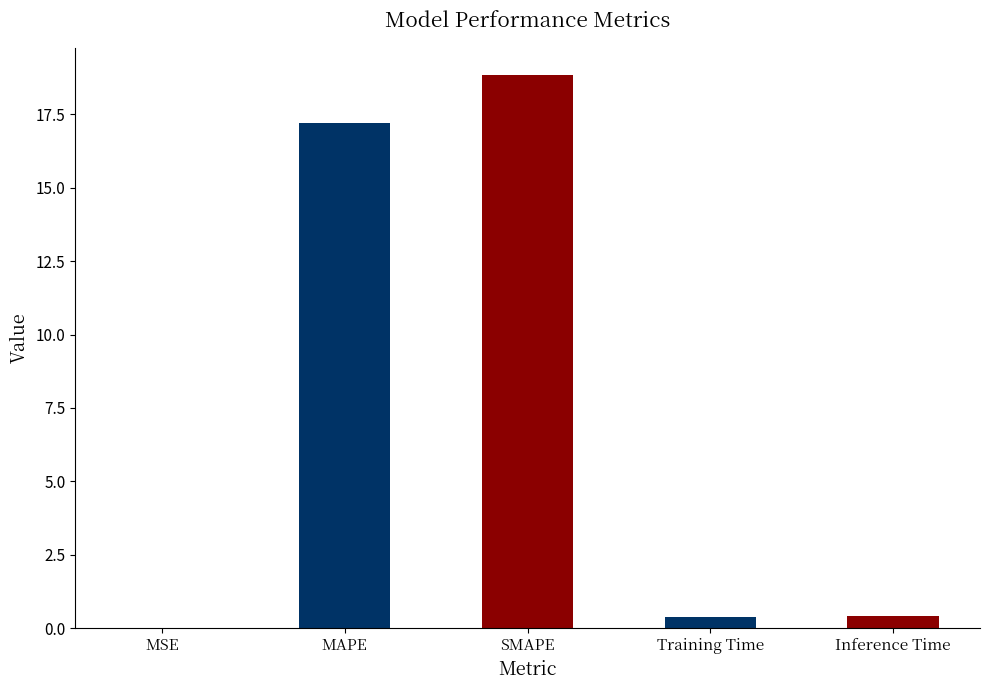

What value does the data have at MAPE?

17.2